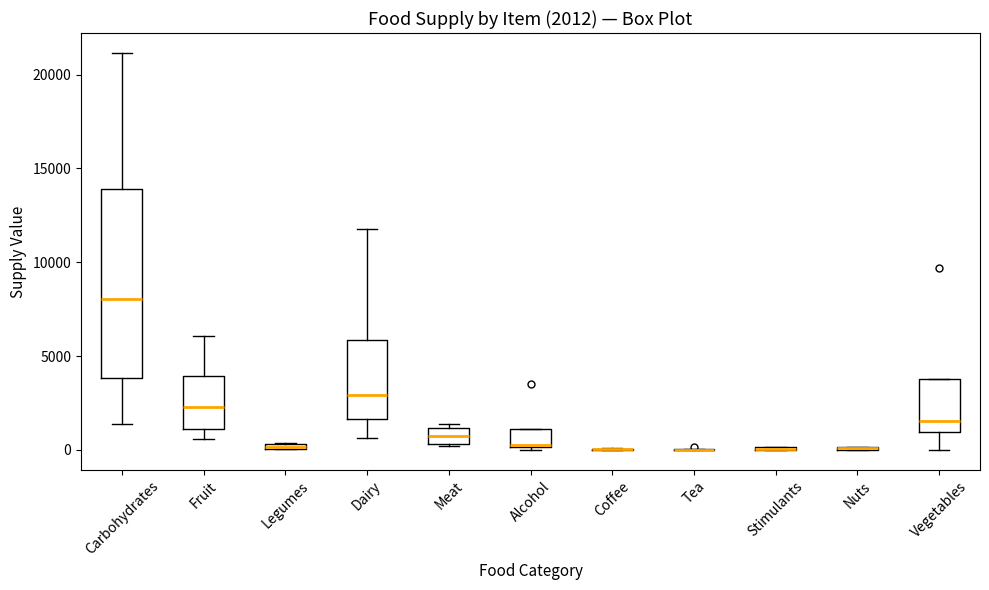

Comparing the boxes themselves (not the whiskers), which one is the tallest?

Carbohydrates